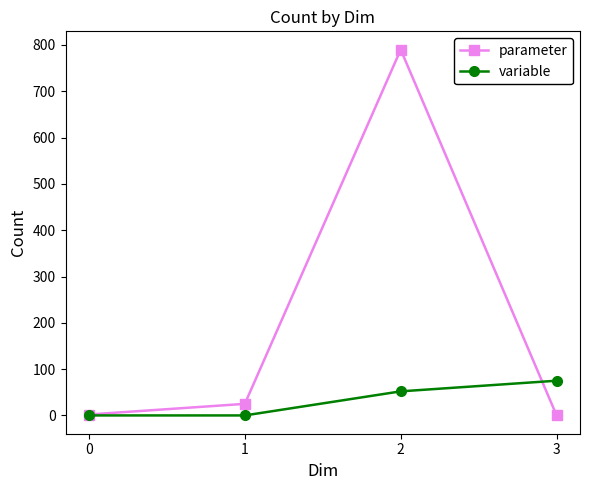

How many distinct data groups are displayed?

2